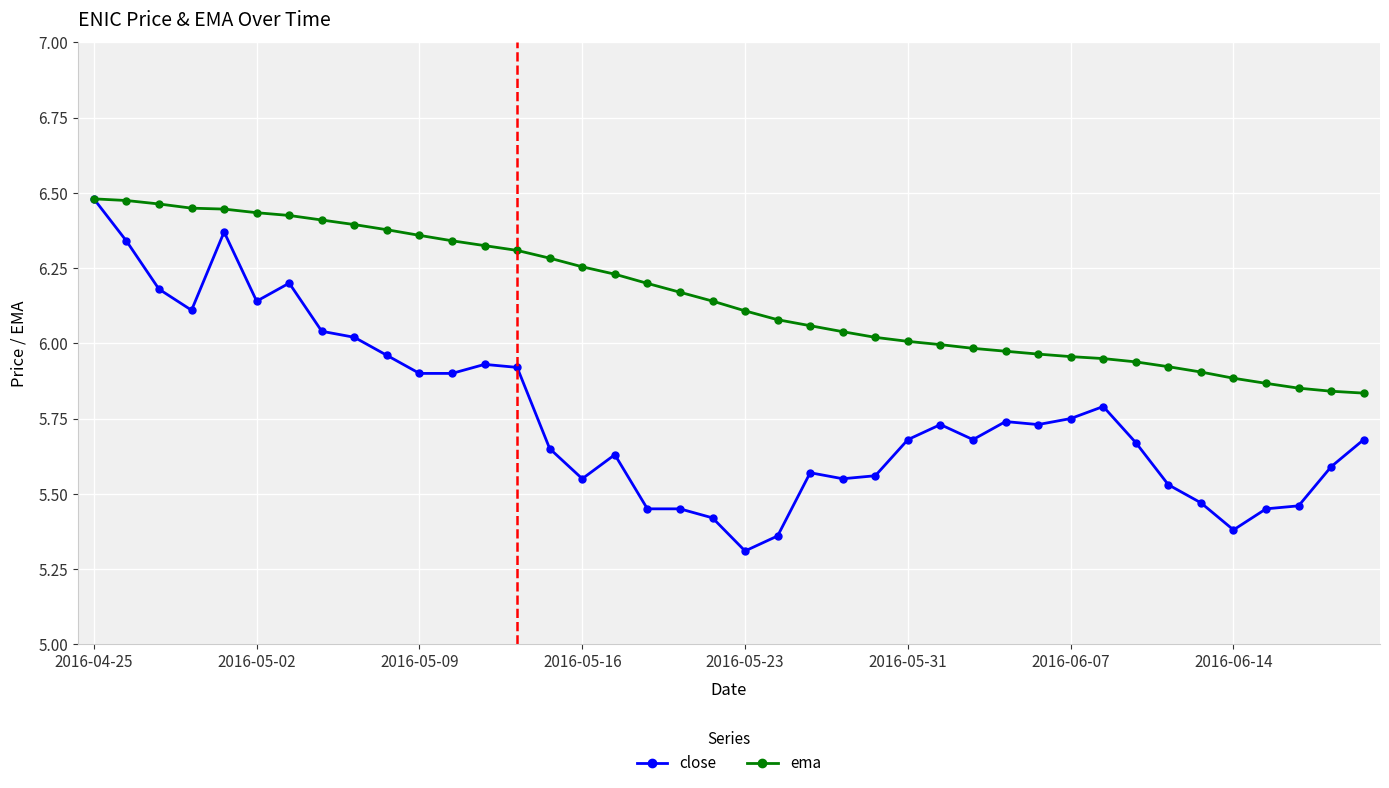

Which series has the widest spread of values?

close